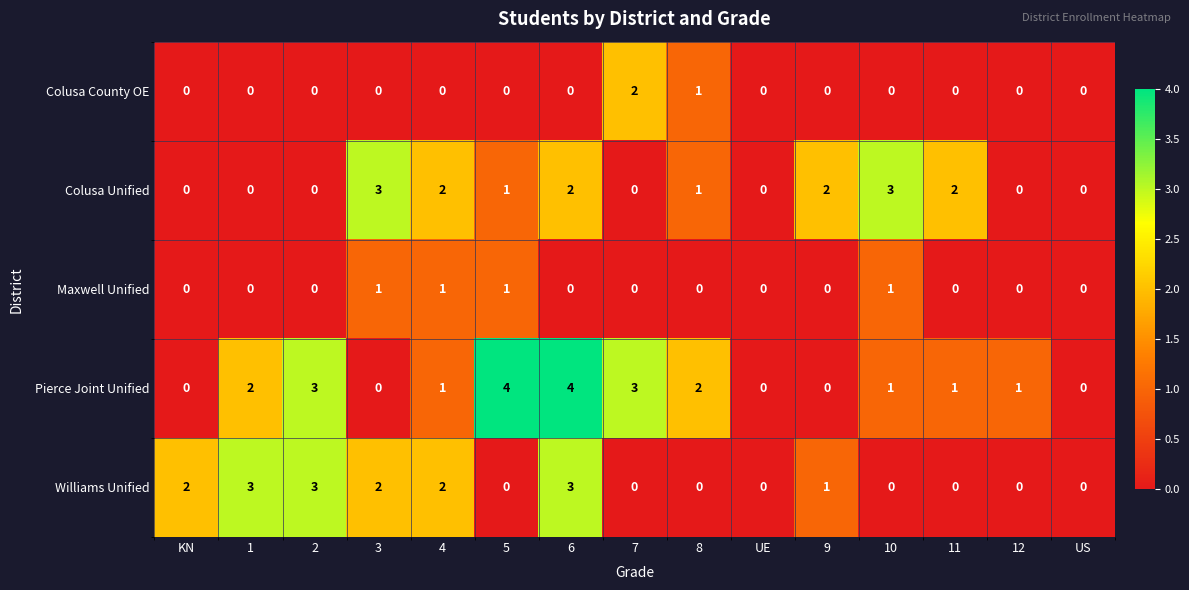

Which series has the largest total across all categories?

Pierce Joint Unified